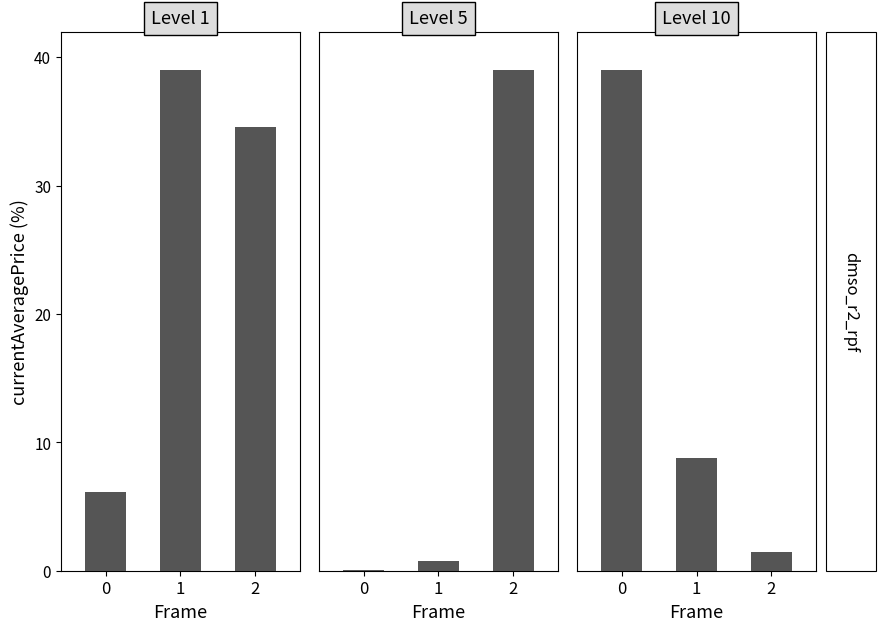

What is the sum of the Level 1 values at 1 and 2?

73.6